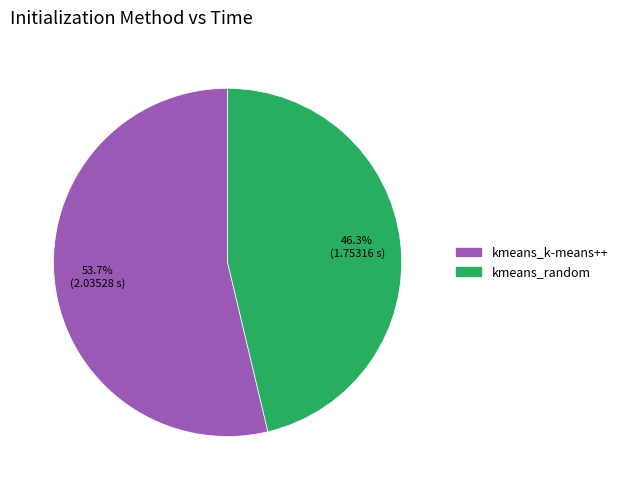

How many segments does this pie chart have?

2